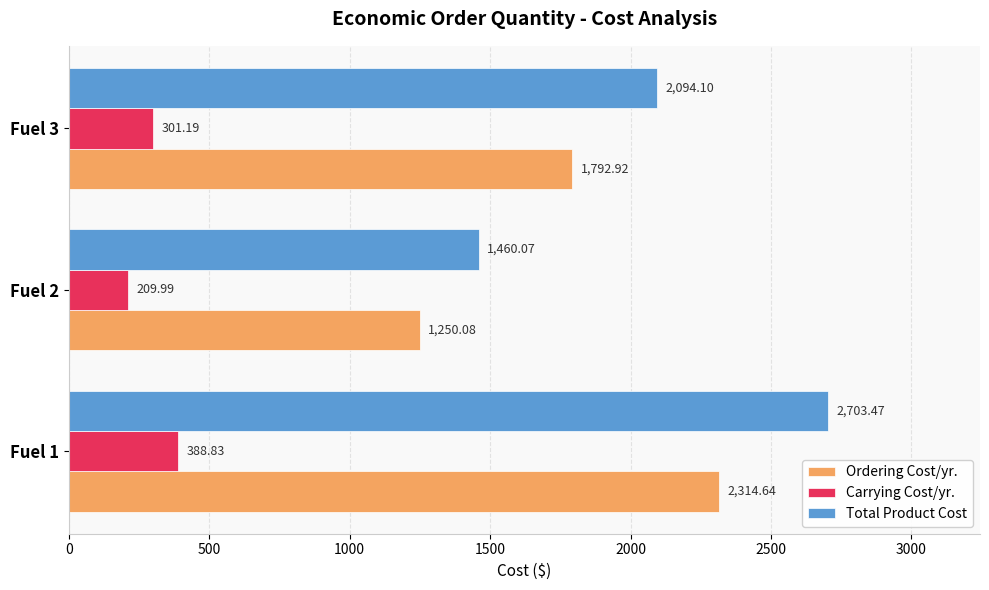

Which series has the largest total across all categories?

Total Product Cost